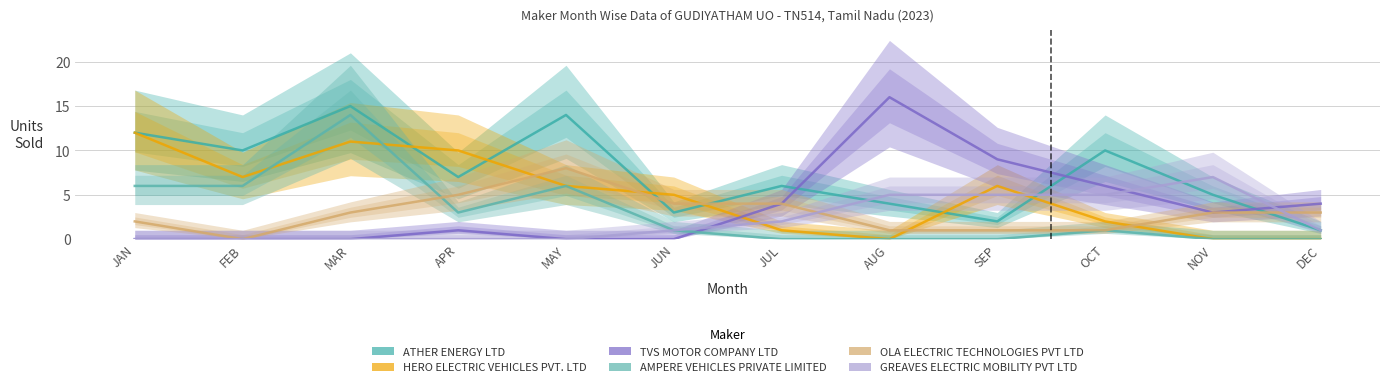

Rank the series by their maximum value, from lowest to highest.

GREAVES ELECTRIC MOBILITY PVT LTD, OLA ELECTRIC TECHNOLOGIES PVT LTD, HERO ELECTRIC VEHICLES PVT. LTD, AMPERE VEHICLES PRIVATE LIMITED, ATHER ENERGY LTD, TVS MOTOR COMPANY LTD